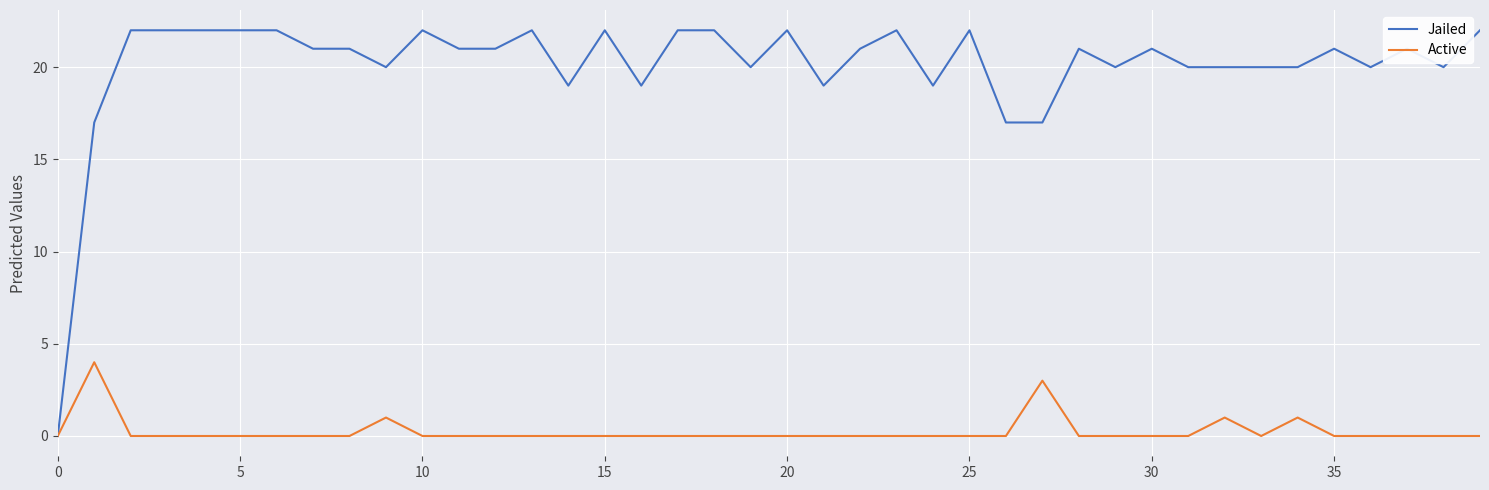

Which series has the widest spread of values?

Jailed